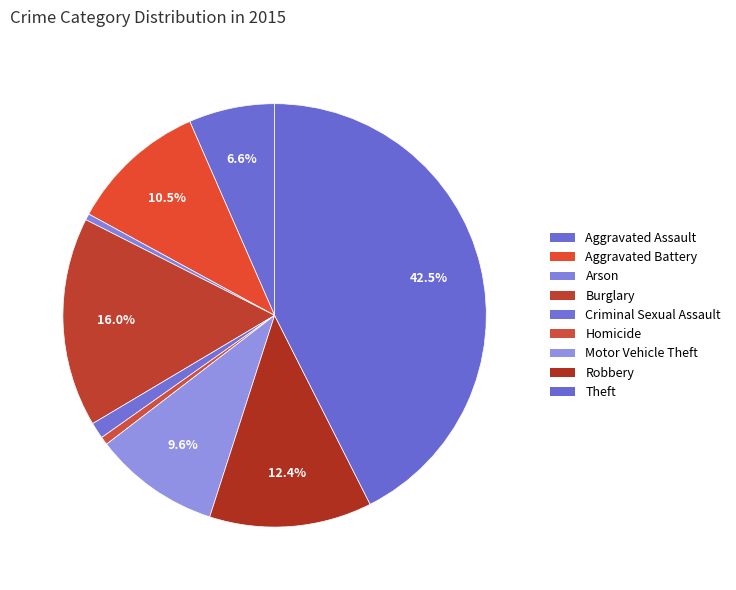

Which has a higher value, Homicide or Aggravated Assault?

Aggravated Assault